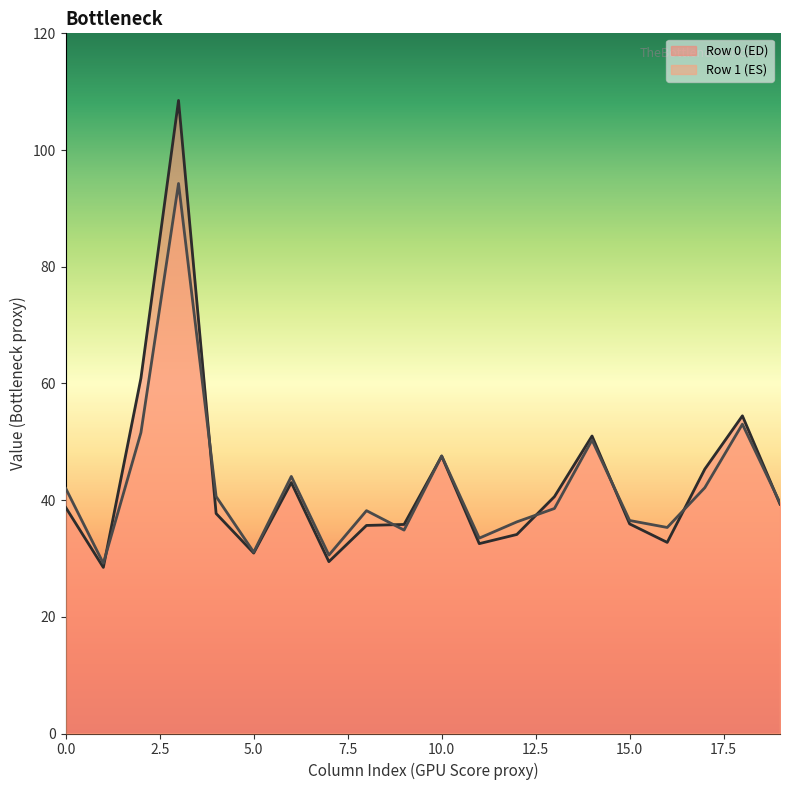

At how many categories does at least one series exceed 98?

1